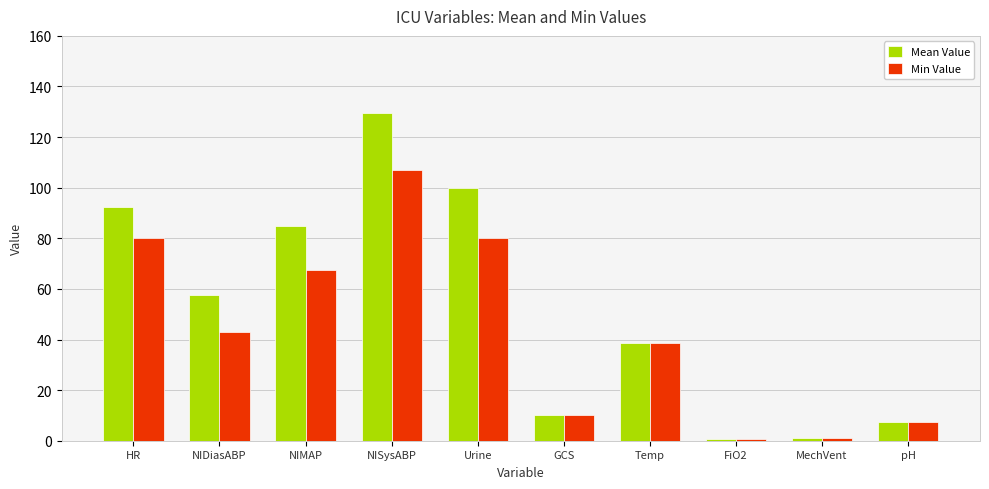

List the series in order of their overall mean, highest first.

Mean Value, Min Value